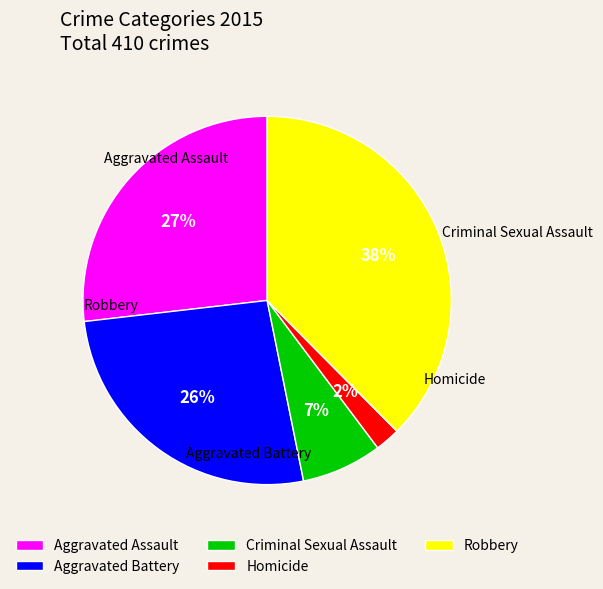

Which slice is the smallest?

Homicide